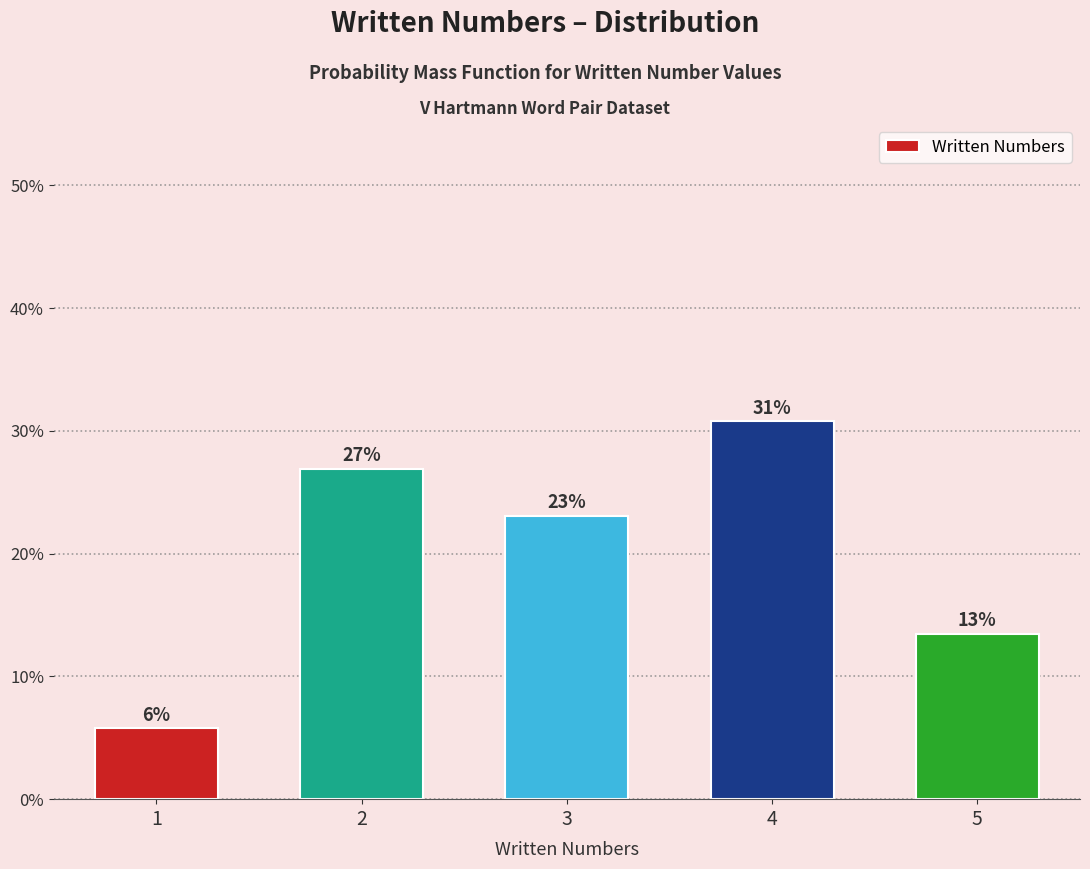

Does the chart contain any negative values?

No